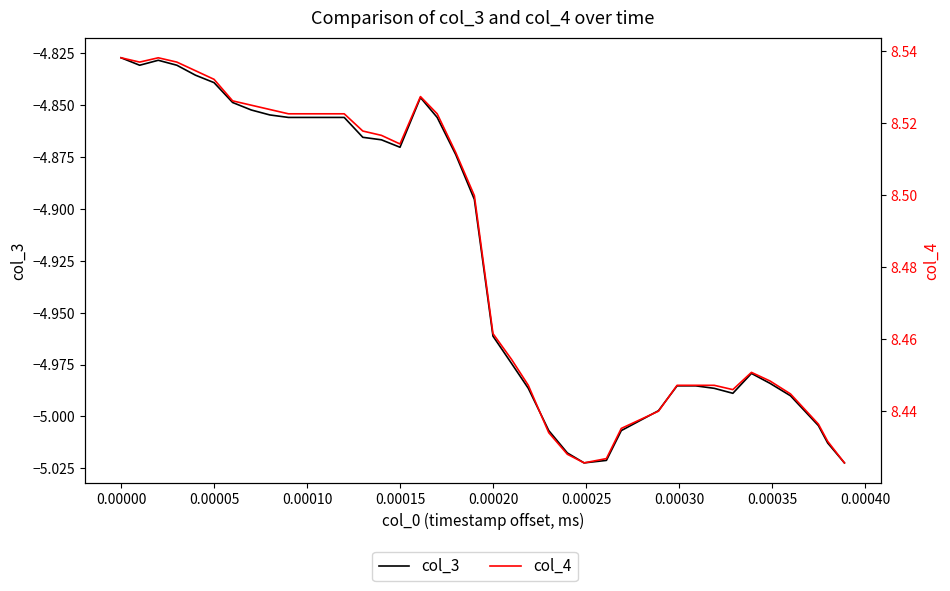

Which series has the widest spread of values?

col_3